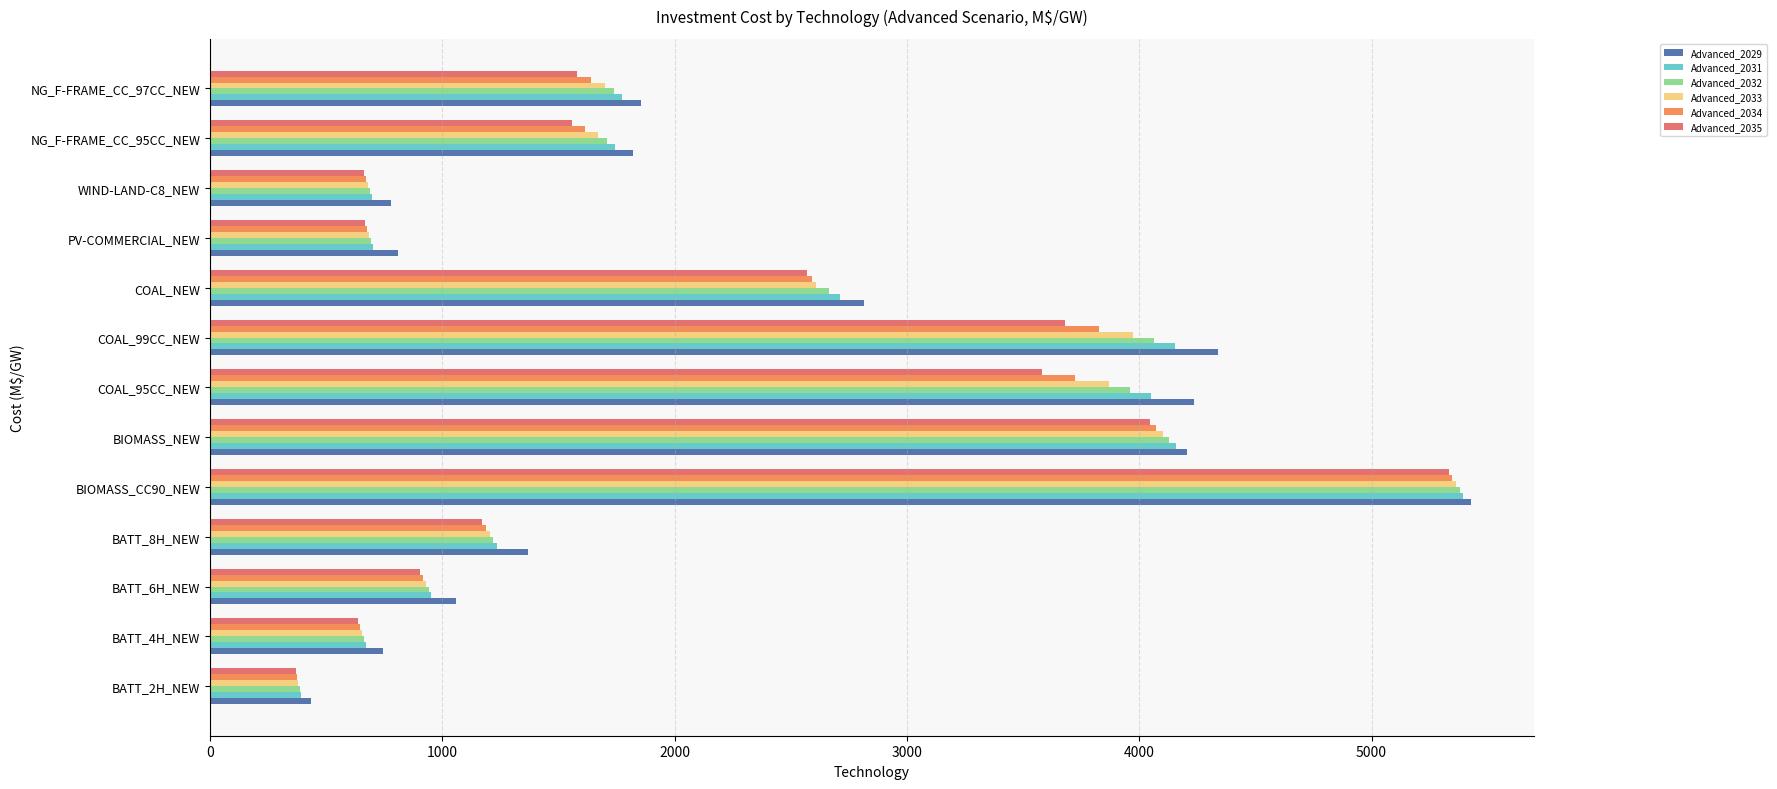

Which series has the largest range (max minus min)?

Advanced_2031